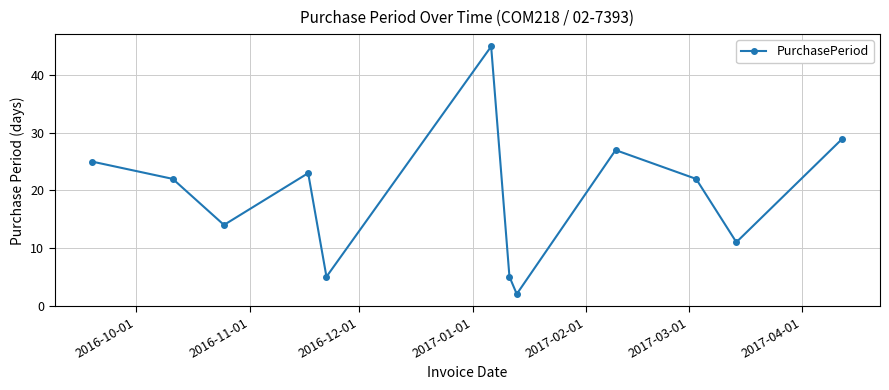

Reading left to right, transcribe all the data shown in this chart.

25	22	14	23	5	45	5	2	27	22	11	29